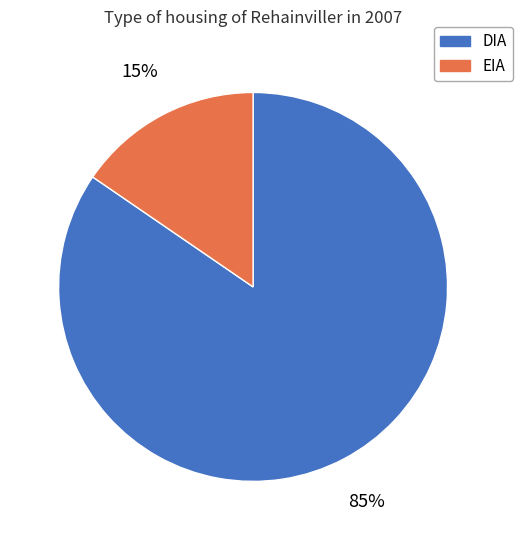

Which category has the smallest portion of the pie?

EIA